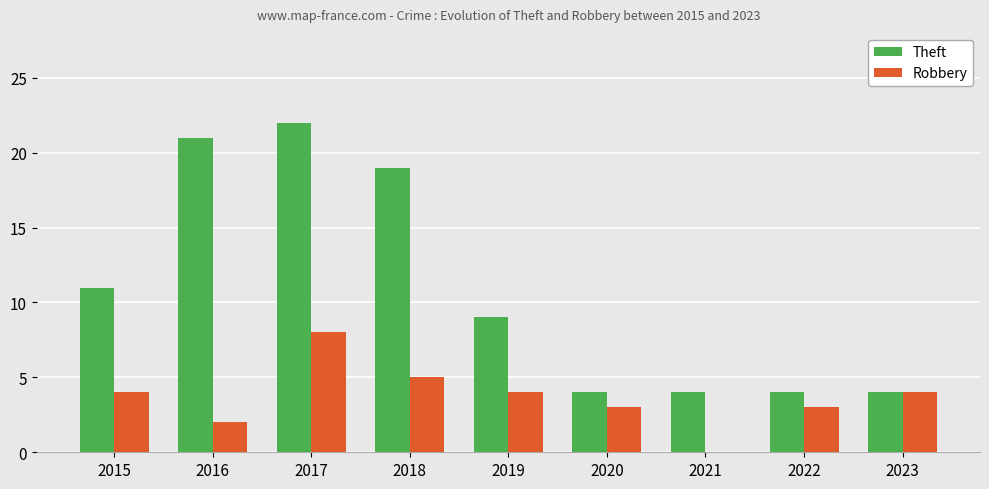

How many categories are shown in the chart?

9